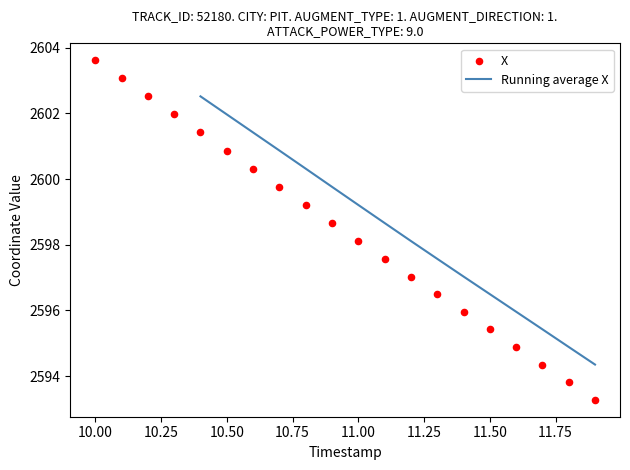

The value of Running average X at 11.50 is 2596.5. True or false?

True